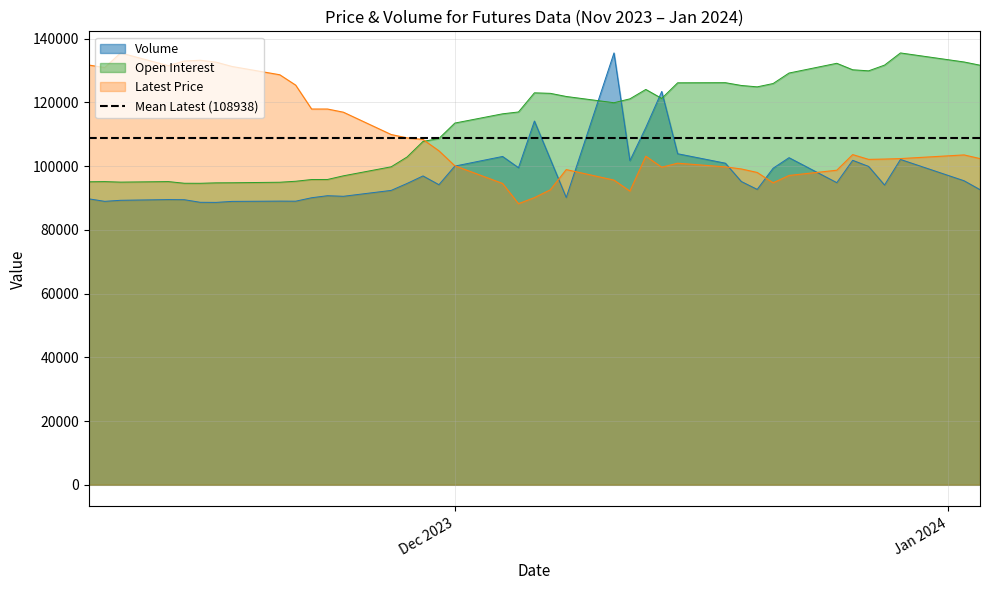

What is the lowest value of the Volume series?

88609.5